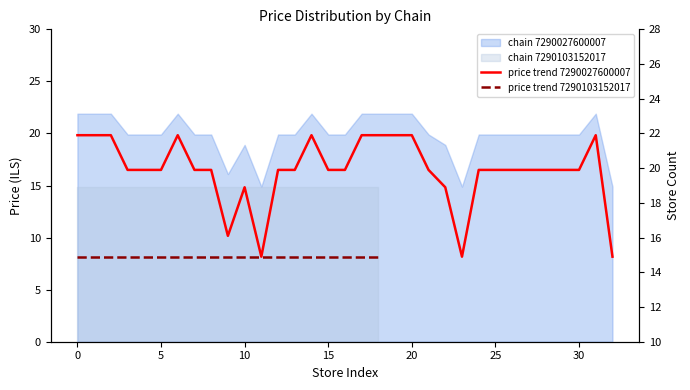

What is the label of the 1st point from the right?

32